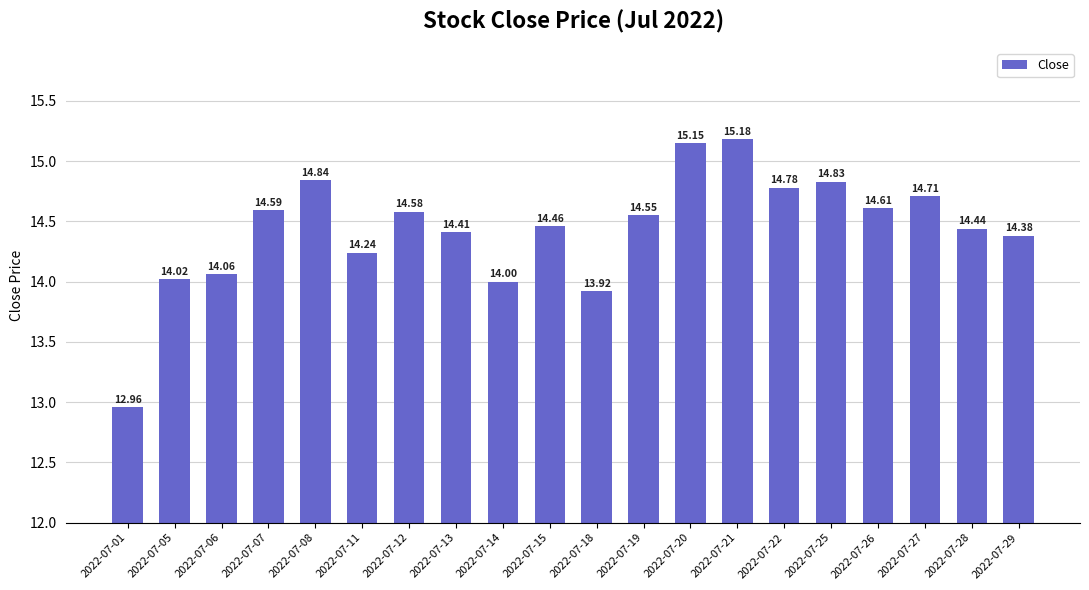

What is the change in value from 2022-07-07 to 2022-07-13?

-0.2